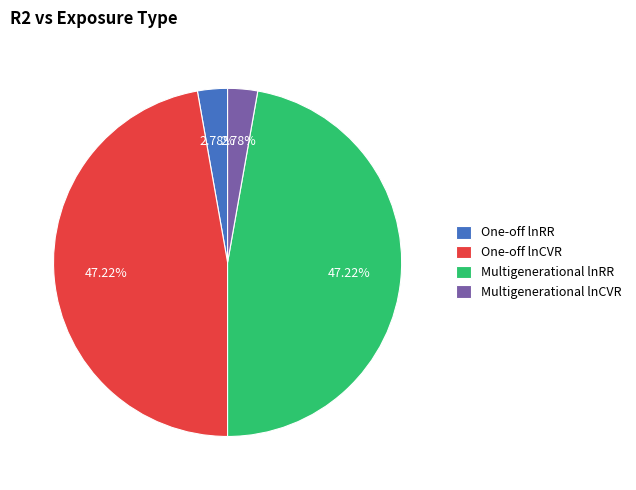

Combined, do Multigenerational lnRR and One-off lnCVR account for over 50%?

Yes